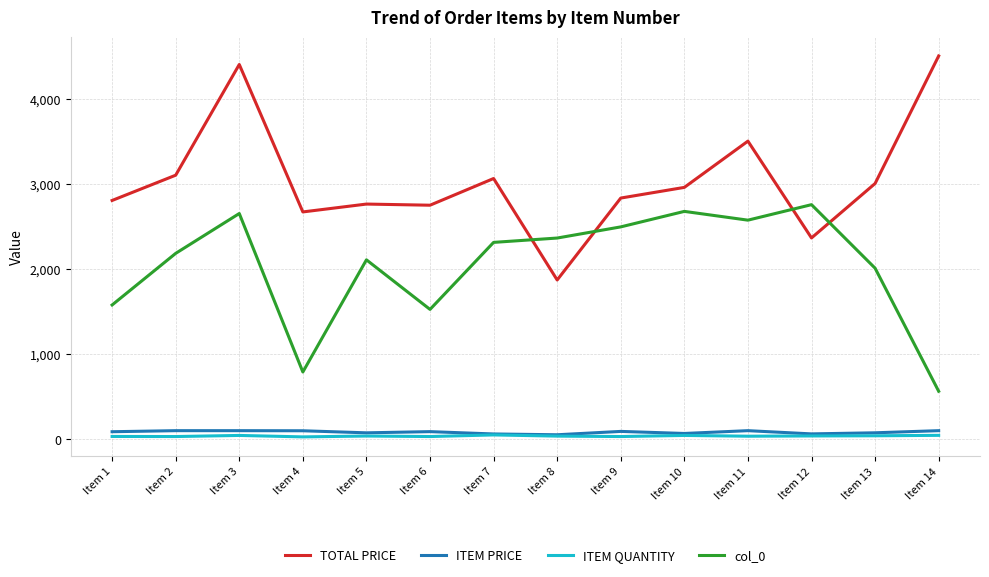

The value of TOTAL PRICE at Item 9 is 1119.8. True or false?

False